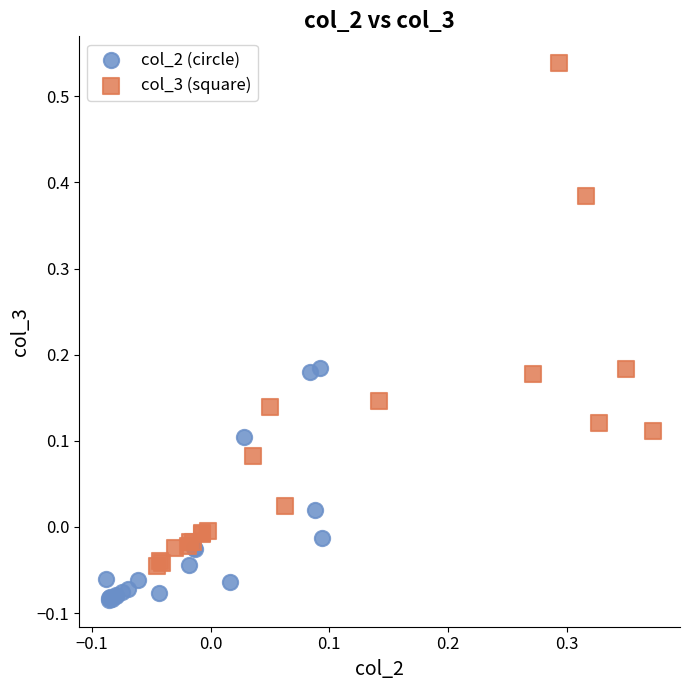

Which series contains the lowest Y value?

col_2 (circle)